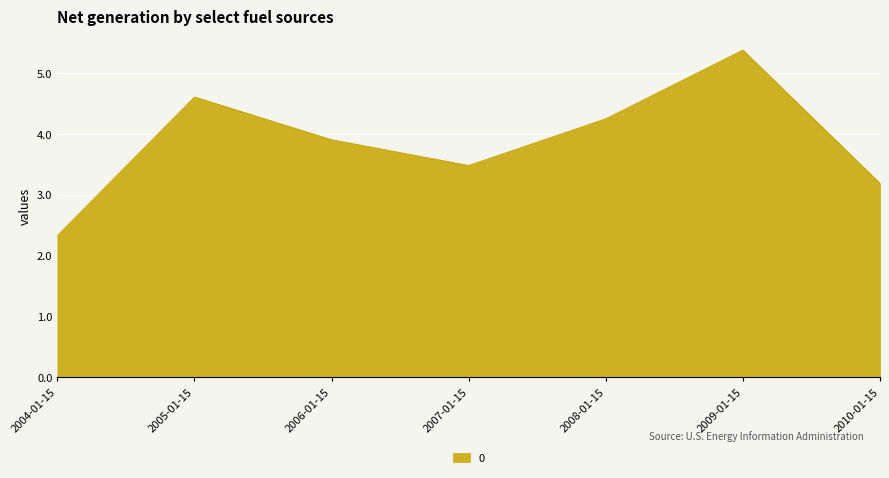

Which has a higher value, 2009-01-15 or 2004-01-15?

2009-01-15